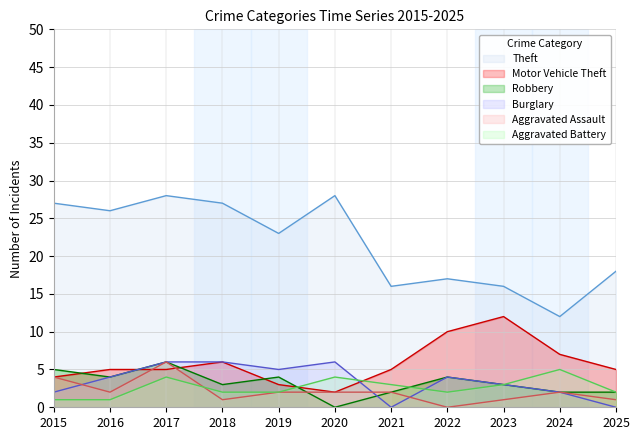

How many data points does each series have?

11